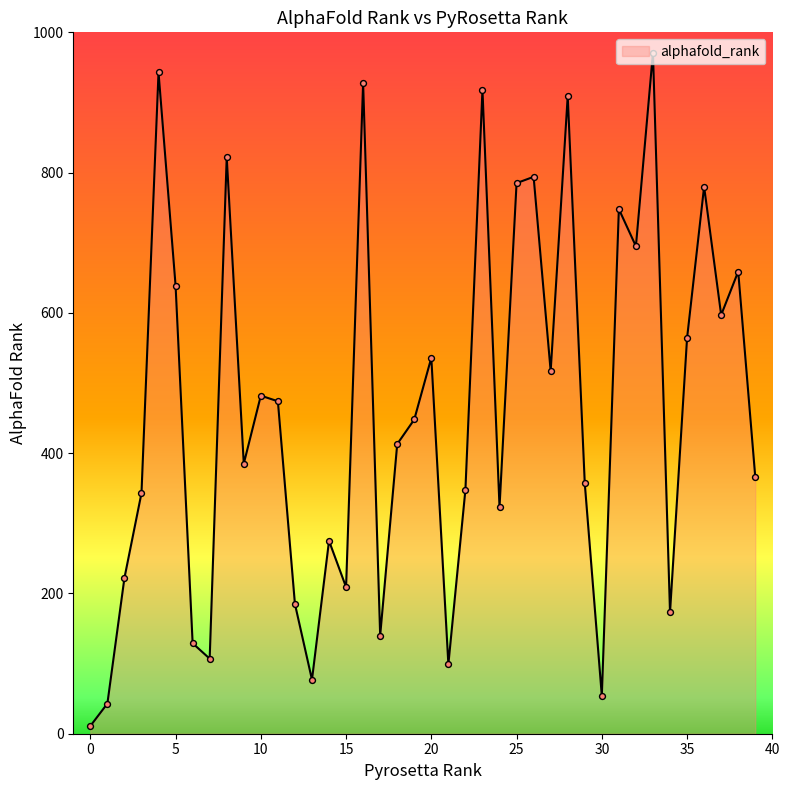

What is the greatest value displayed?

971